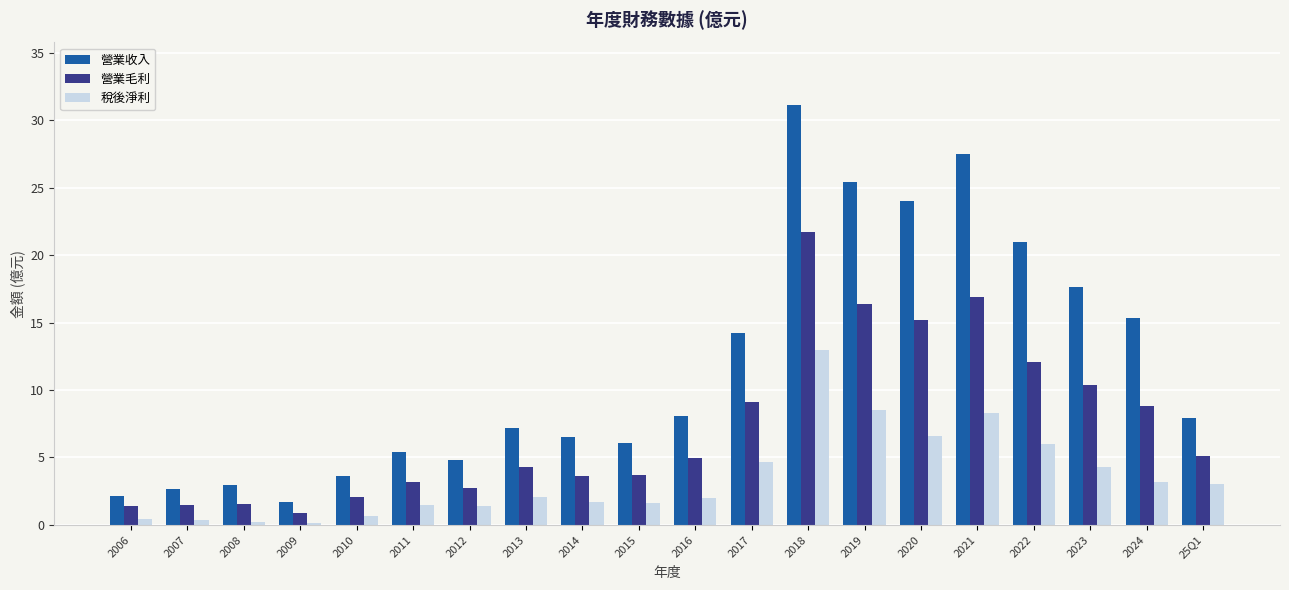

Rank the series by their average value, from lowest to highest.

稅後淨利, 營業毛利, 營業收入